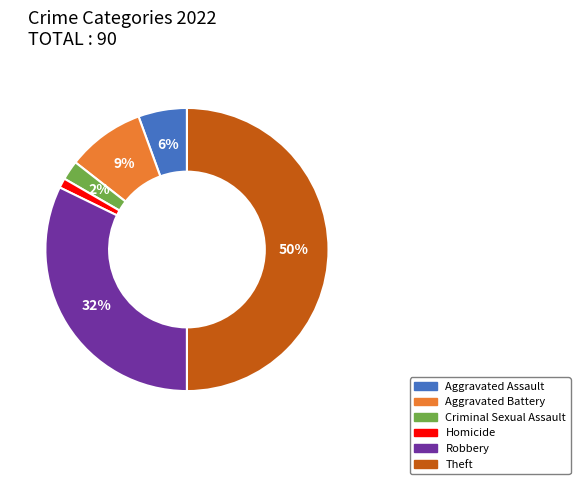

To the nearest percent, what is the difference between the Robbery and Theft slice percentages?

18%